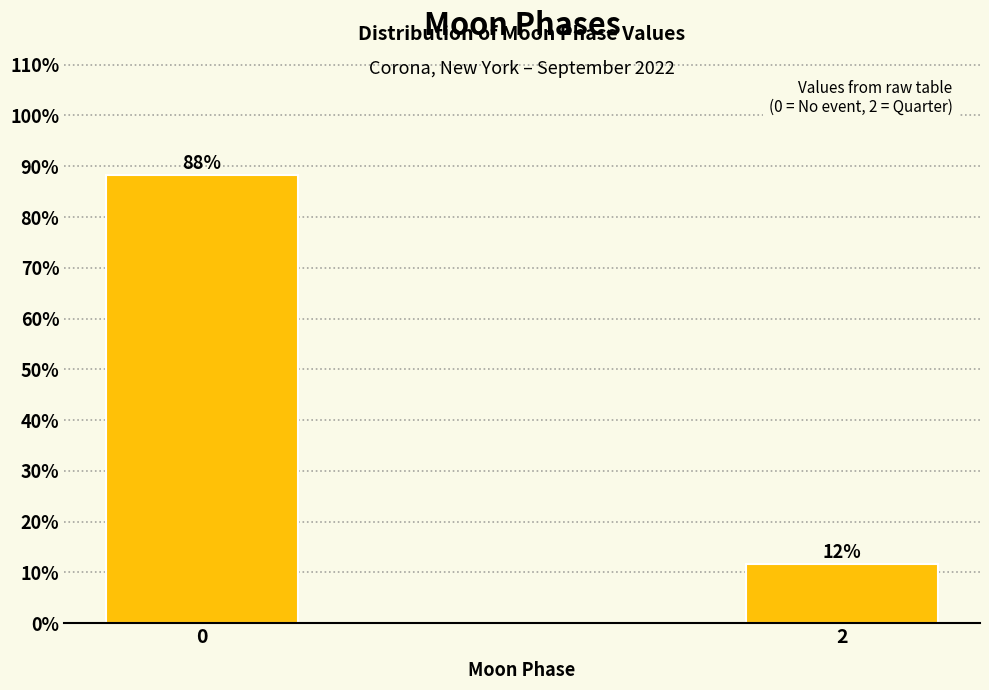

Rank the categories by value from highest to lowest.

0, 2